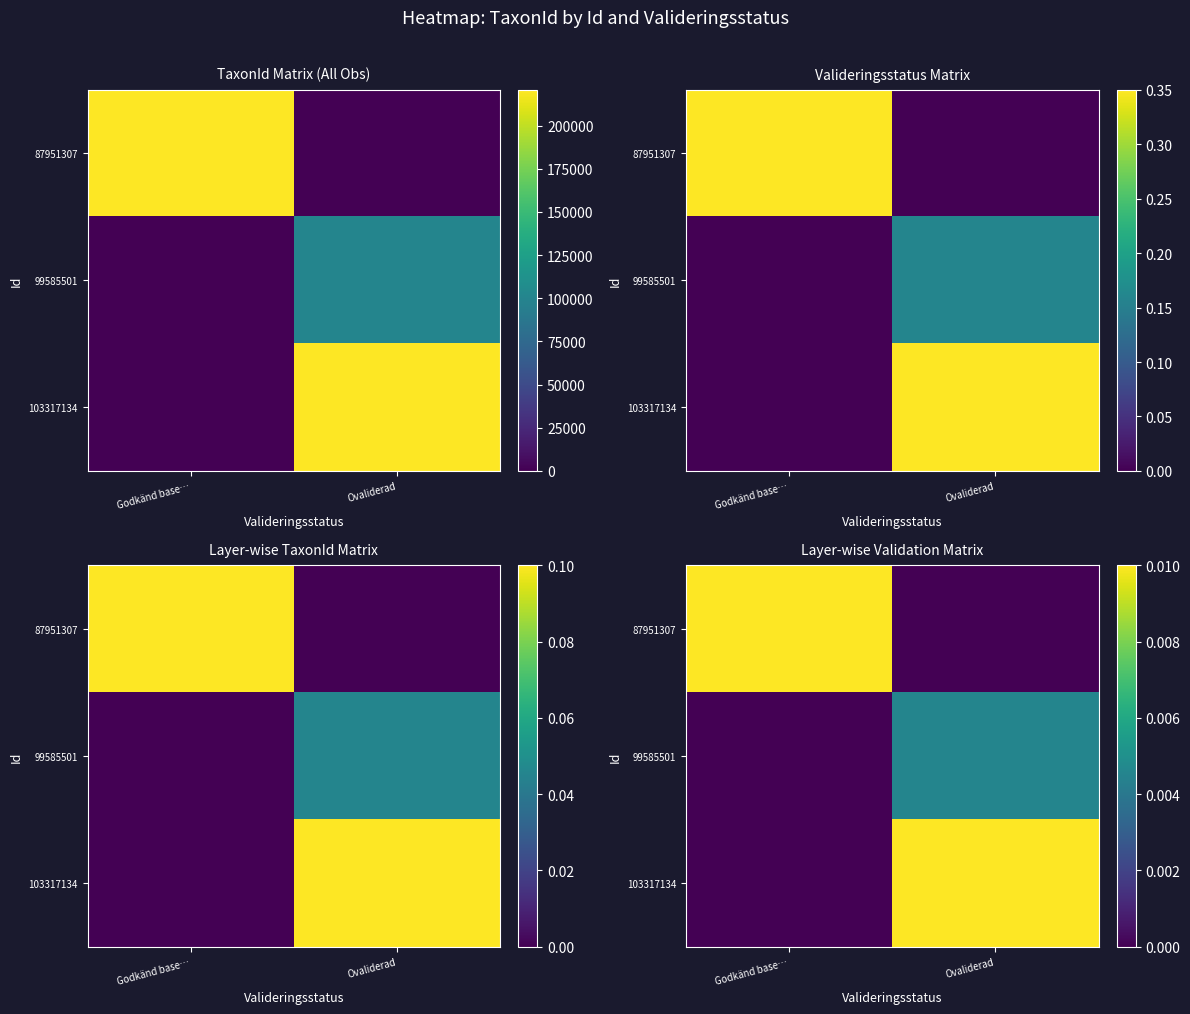

At which label is 99585501 closest to 0?

Godkänd base…